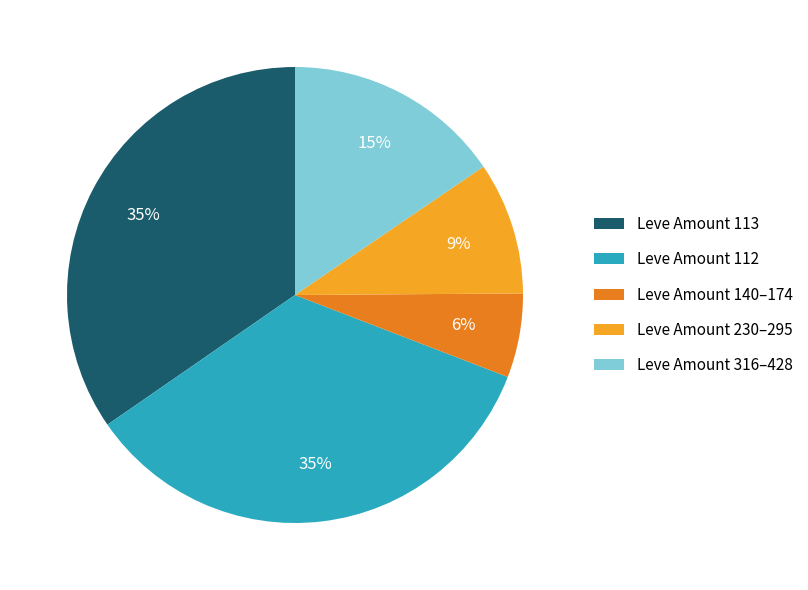

To the nearest percent, what portion does Leve Amount 140–174 represent?

6%